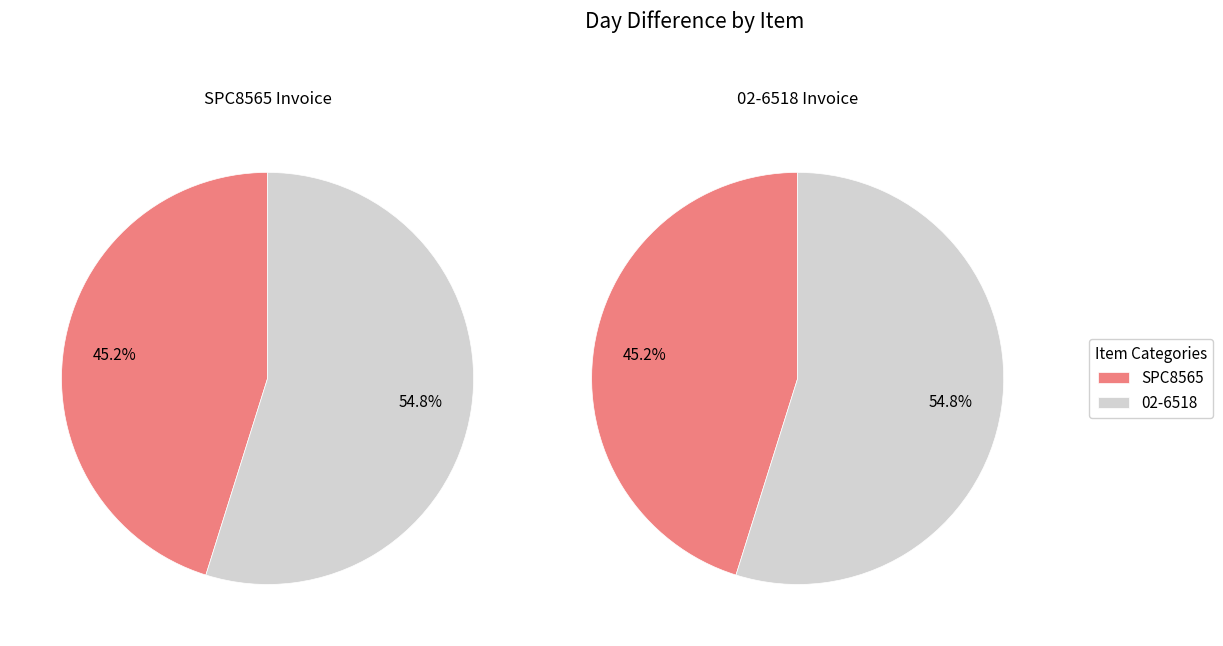

Do SPC8565 and 02-6518 together represent more than half of the pie?

Yes